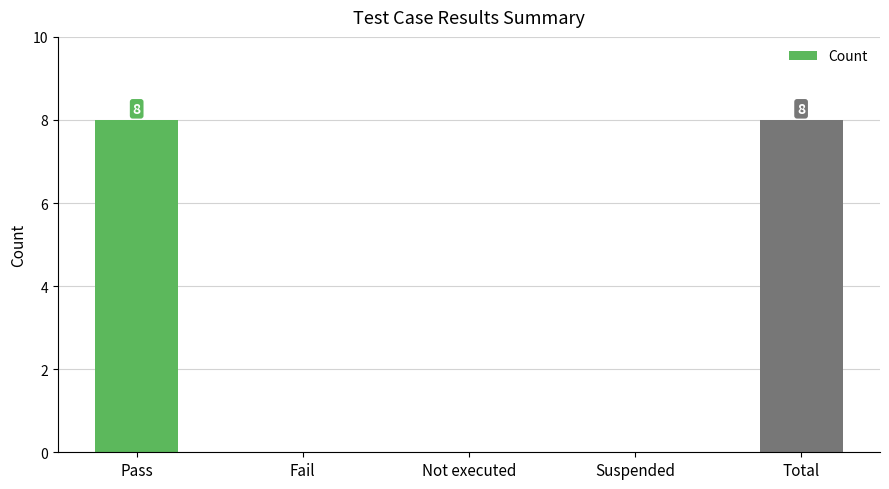

True or false: the data shows 4 at Suspended.

False